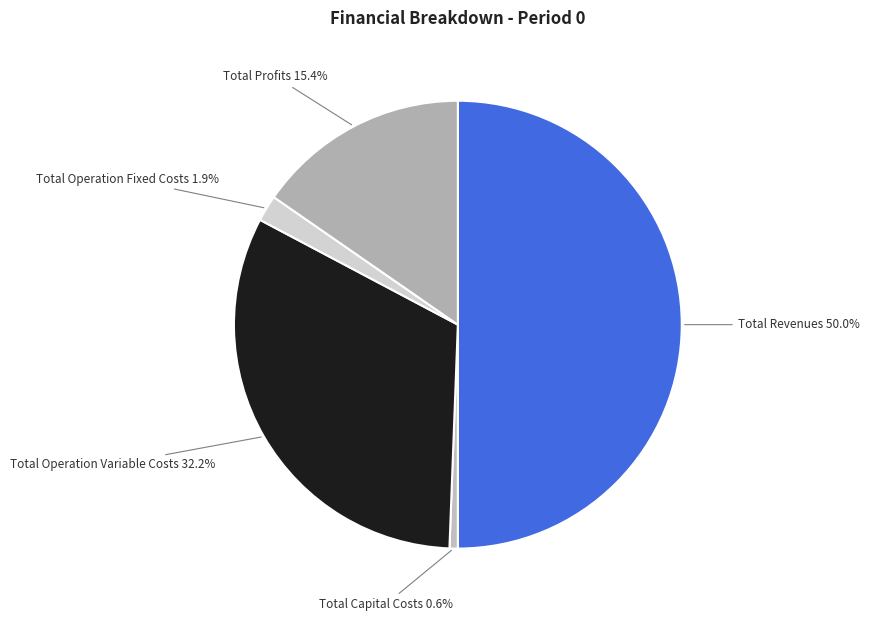

Count the number of slices in the pie.

5